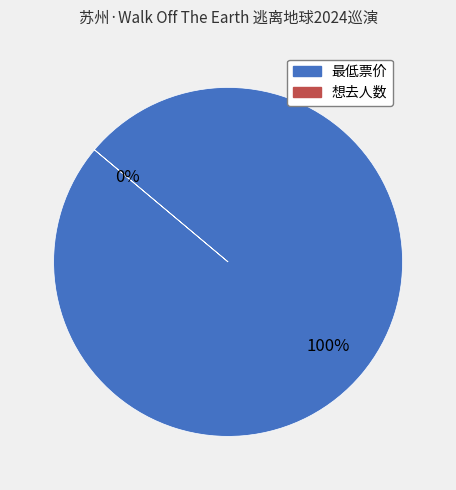

Is the sum of 想去人数 and 最低票价 greater than half?

Yes